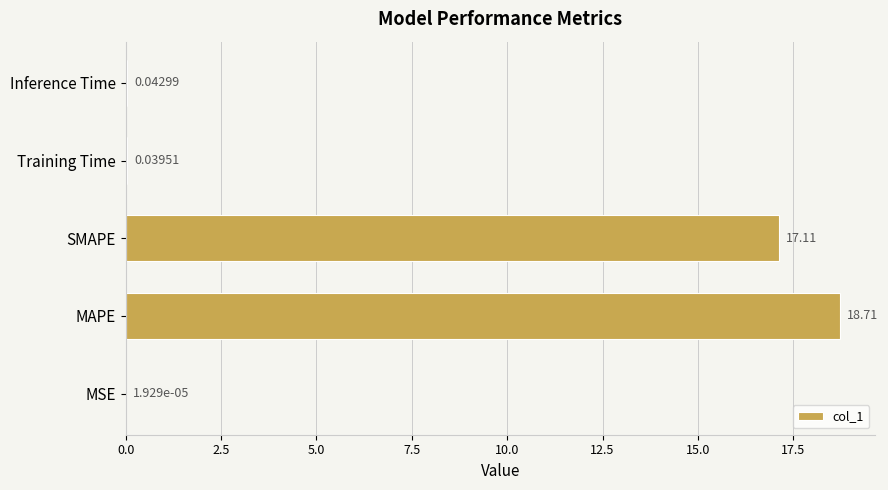

What is the average value?

7.2